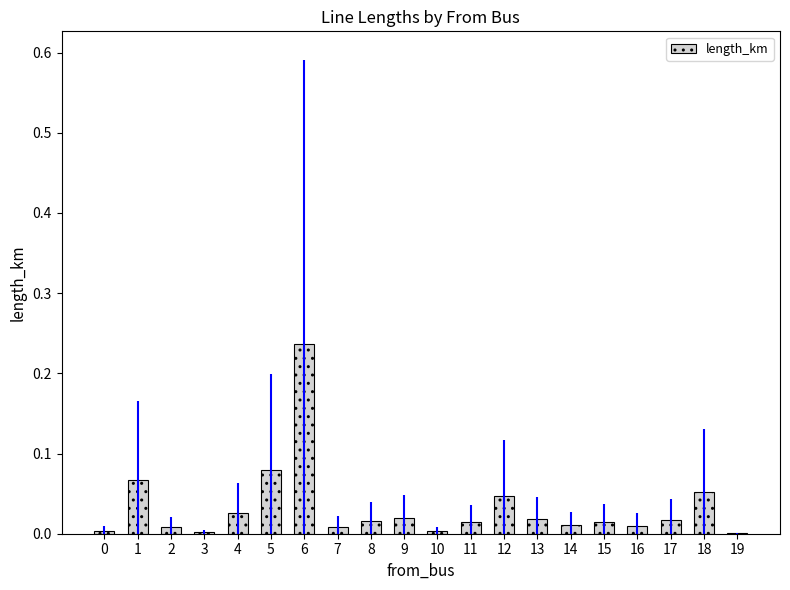

What is the sum of all values?

0.7